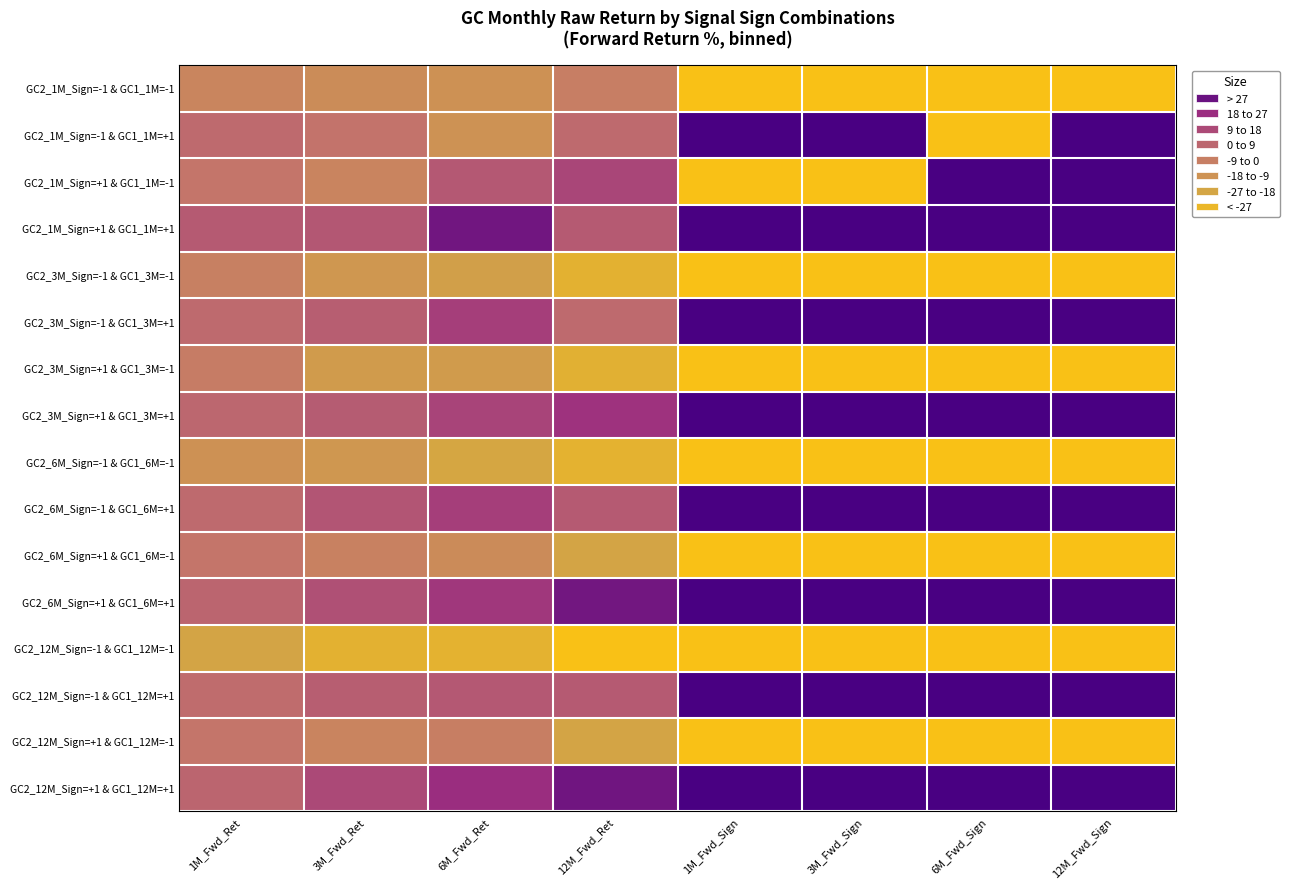

Between 1M_Fwd_Sign and 1M_Fwd_Ret, which is larger?

1M_Fwd_Ret